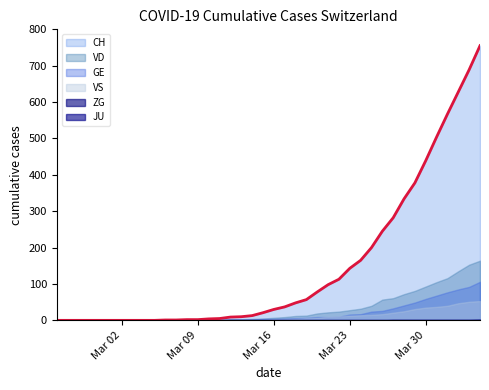

Reading left to right, extract all data points from this chart.

0	0	0	0	0	0	0	0	0	0	1	1	2	2	4	5	9	10	13	21	30	37	48	57	78	98	113	143	165	200	245	282	334	378	439	504	567	628	689	755